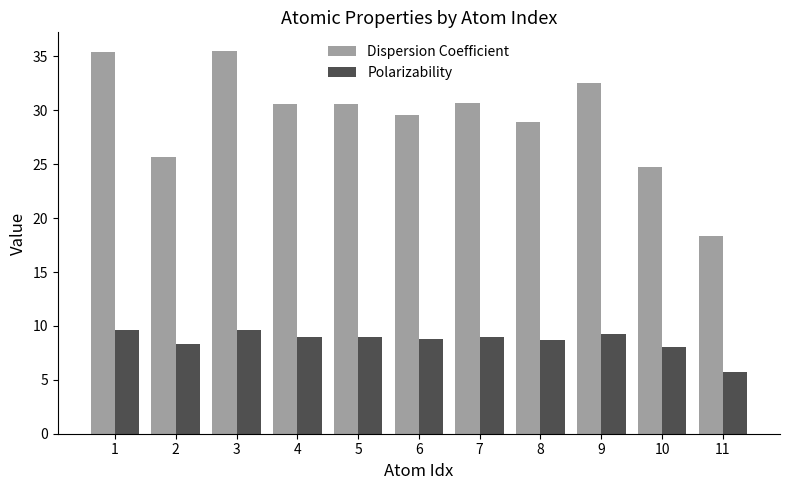

Read the Polarizability value at 11.

5.7